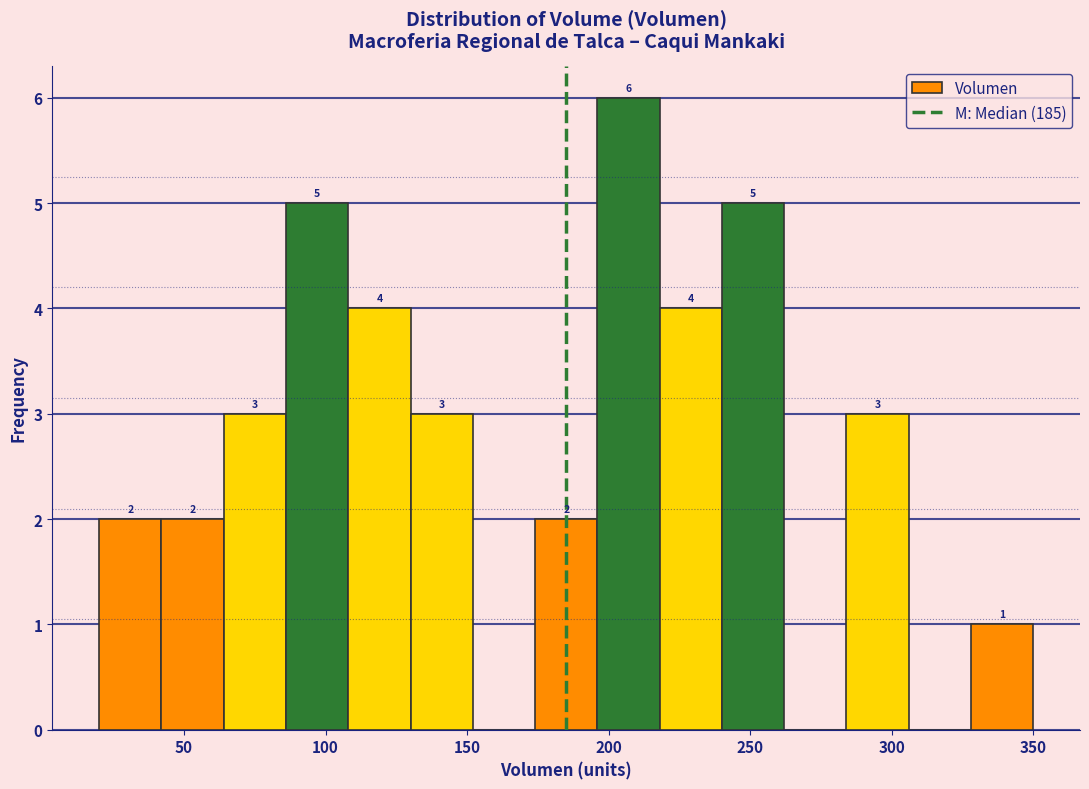

Over which range of the x-axis is the bar tallest?

196 to 218